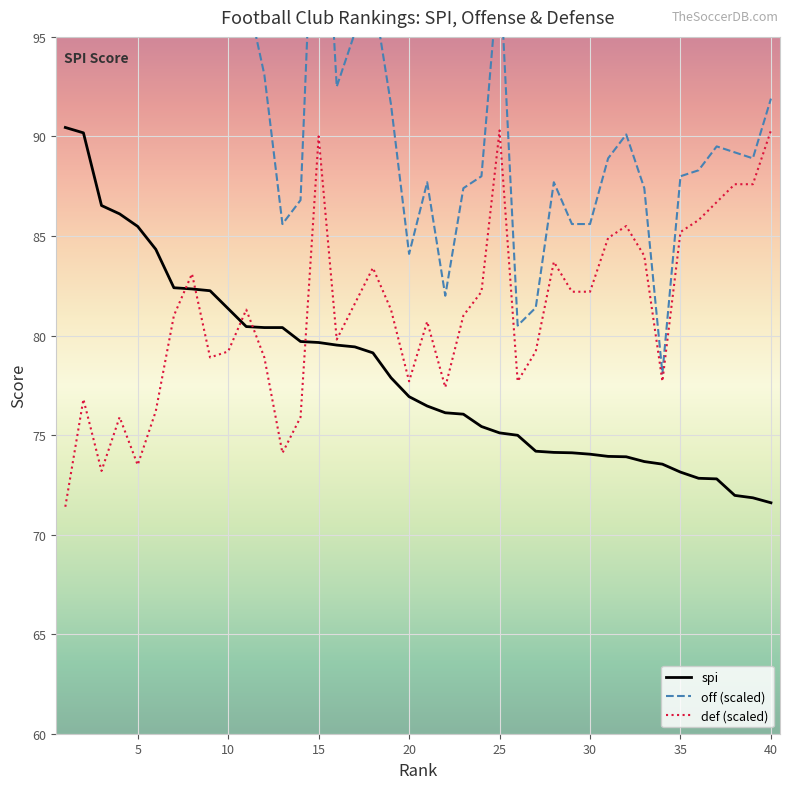

Is it true that spi equals 21.4 at 18?

False